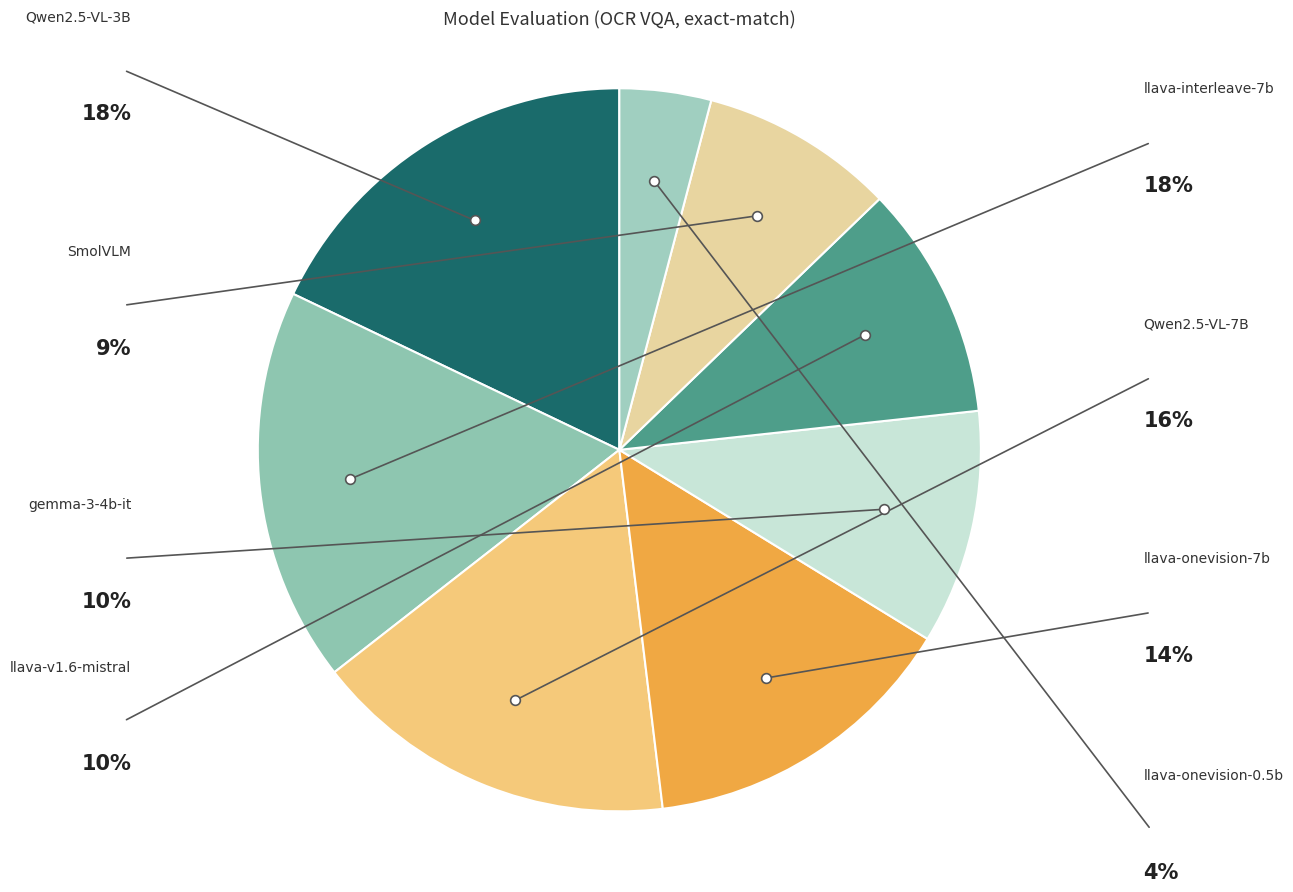

Is there a majority slice in this chart?

No